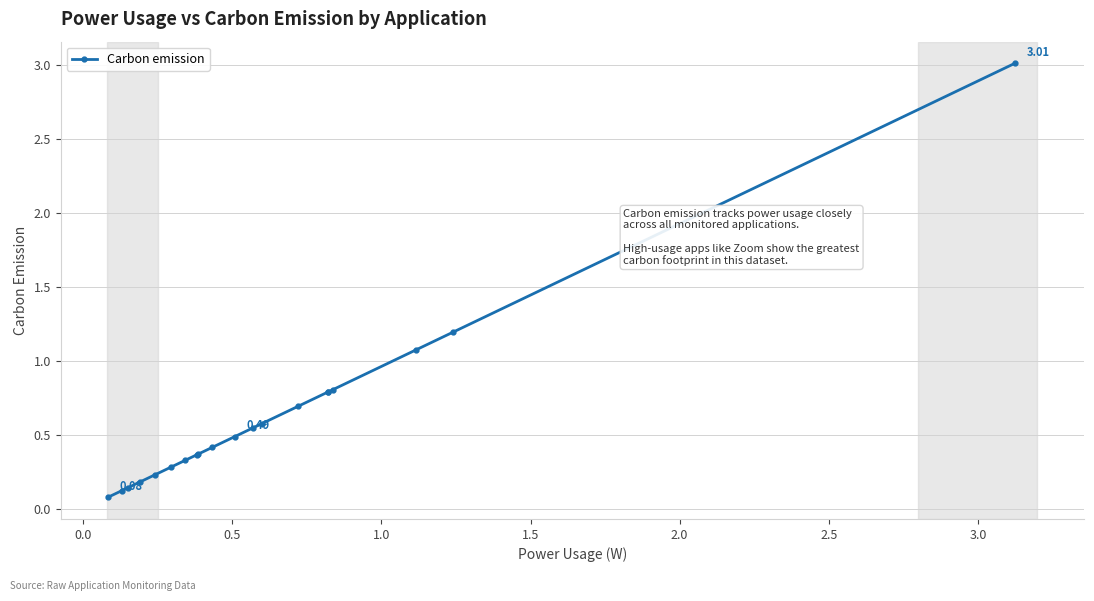

What is the difference between the second highest and second lowest values?

1.1